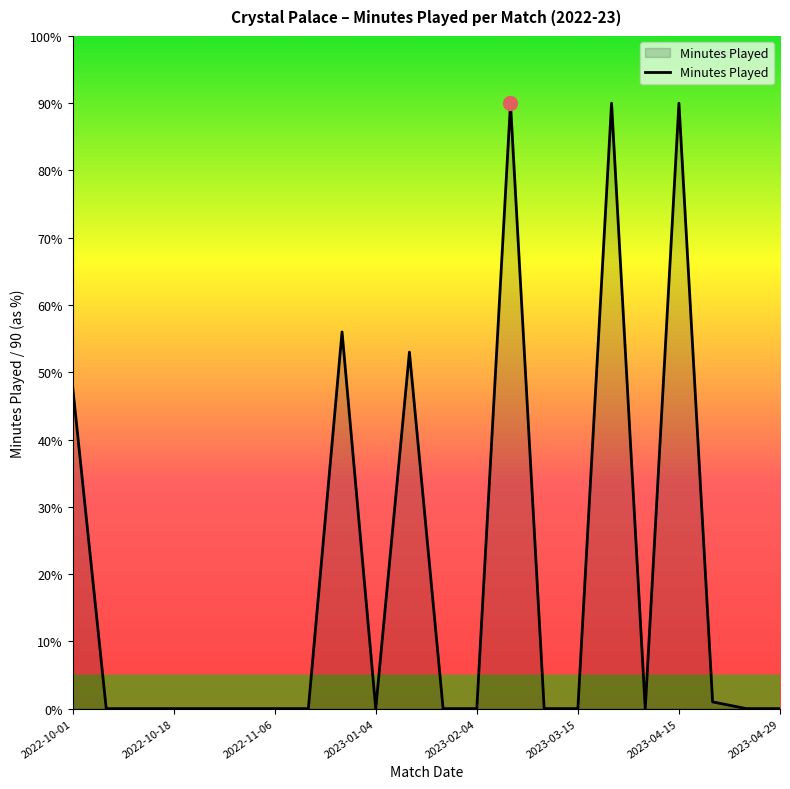

What is the greatest value displayed?

90